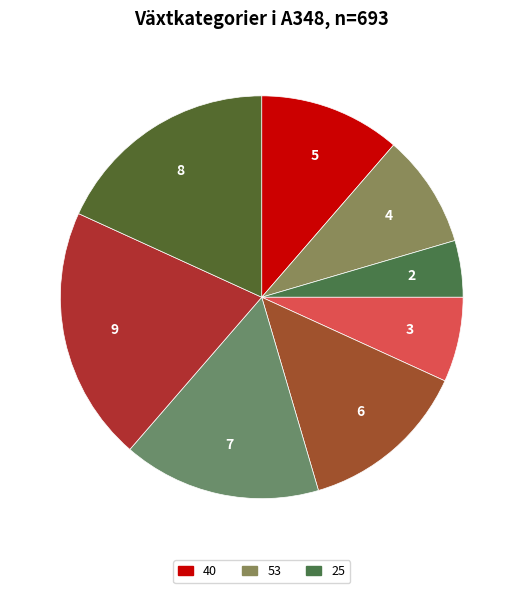

How many segments does this pie chart have?

8